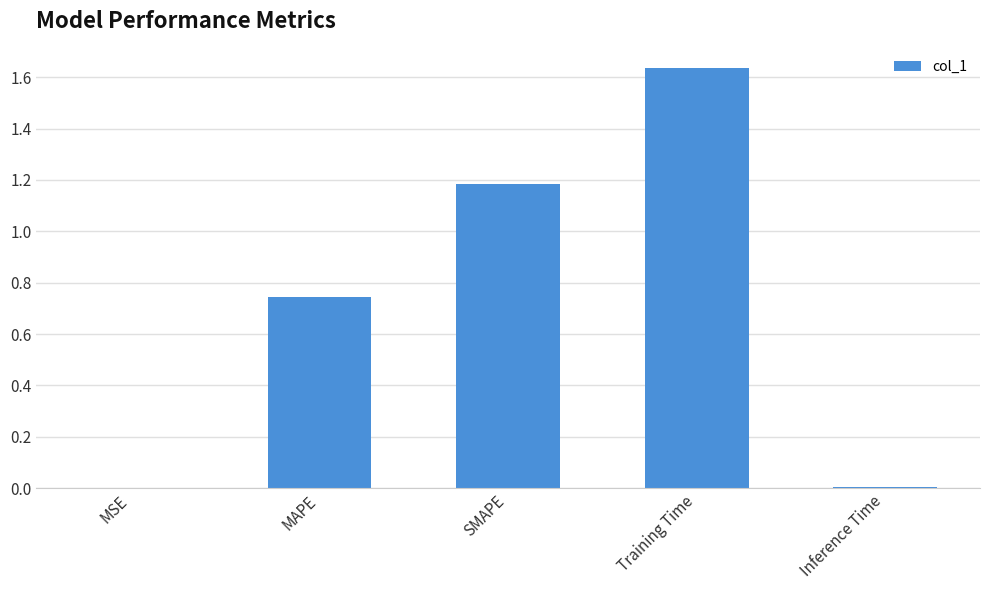

Approximately how many times larger is the value at MAPE compared to SMAPE?

0.6